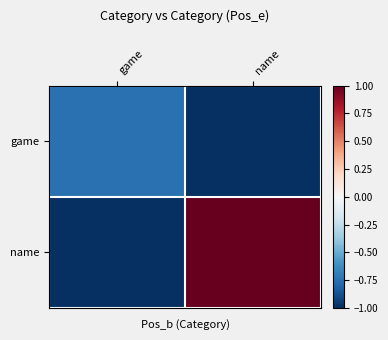

Reading left to right, transcribe all the data shown in this chart.

game: game=-0.7	name=-1.0
name: game=-1.0	name=1.0